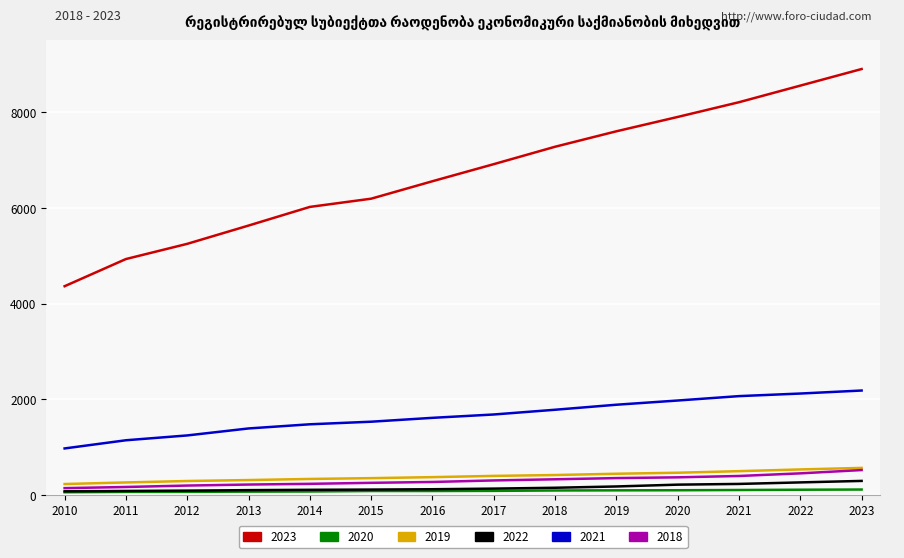

True or false: 2020 and 2021 cross at least once.

False